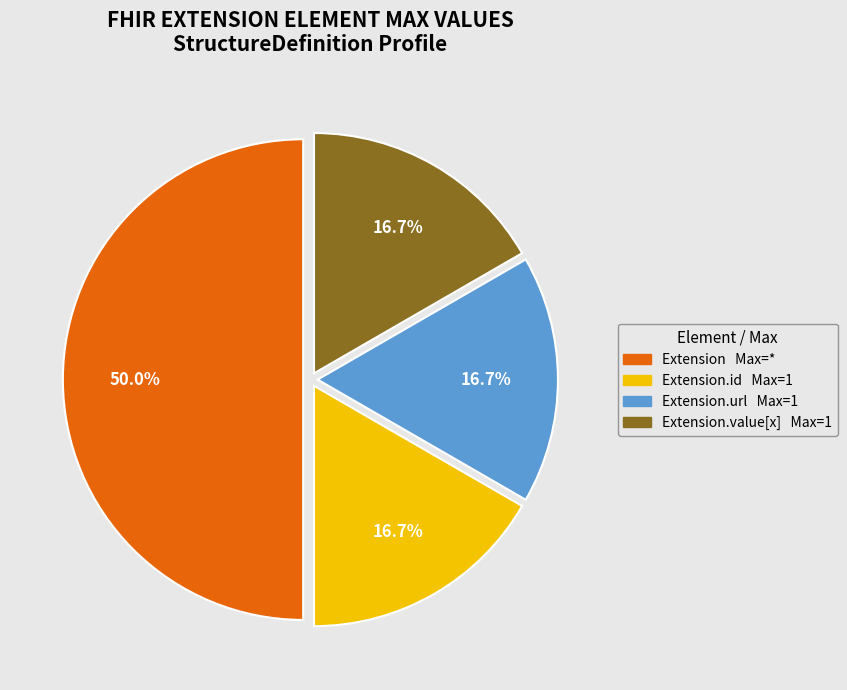

How many segments does this pie chart have?

4